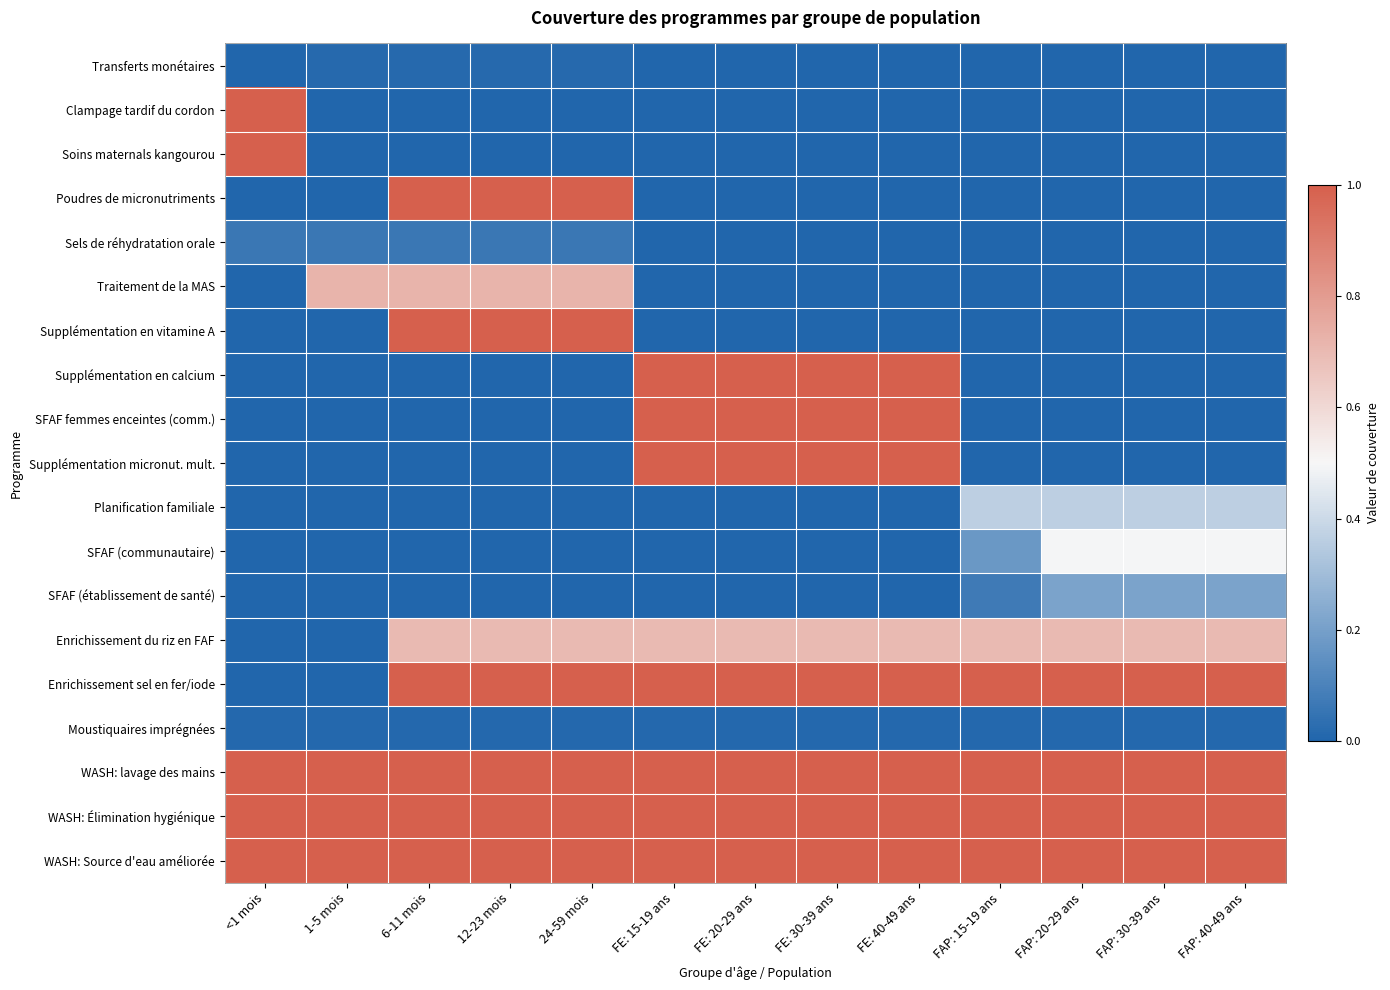

Rank the series at 6-11 mois from lowest to highest value.

Clampage tardif du cordon, Soins maternals kangourou, Supplémentation en calcium, SFAF femmes enceintes (comm.), Supplémentation micronut. mult., Planification familiale, SFAF (communautaire), SFAF (établissement de santé), Moustiquaires imprégnées, Transferts monétaires, Sels de réhydratation orale, Enrichissement du riz en FAF, Traitement de la MAS, Poudres de micronutriments, Supplémentation en vitamine A, Enrichissement sel en fer/iode, WASH: lavage des mains, WASH: Élimination hygiénique, WASH: Source d'eau améliorée